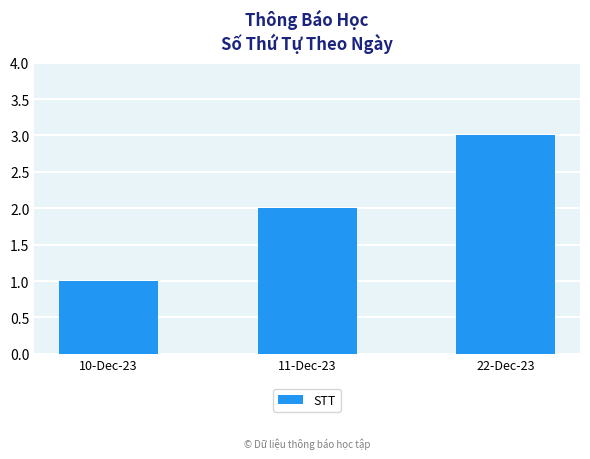

True or false: the data shows 5 at 22-Dec-23.

False